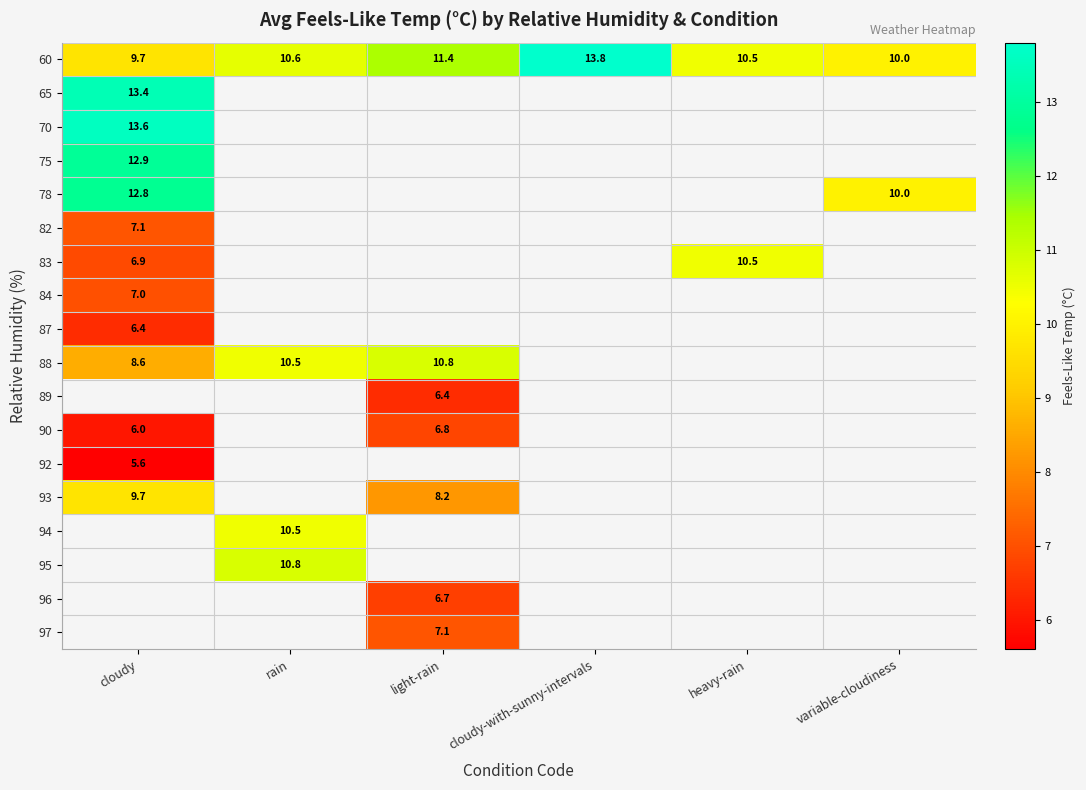

Is it true that 90 equals 2.1 at cloudy?

False